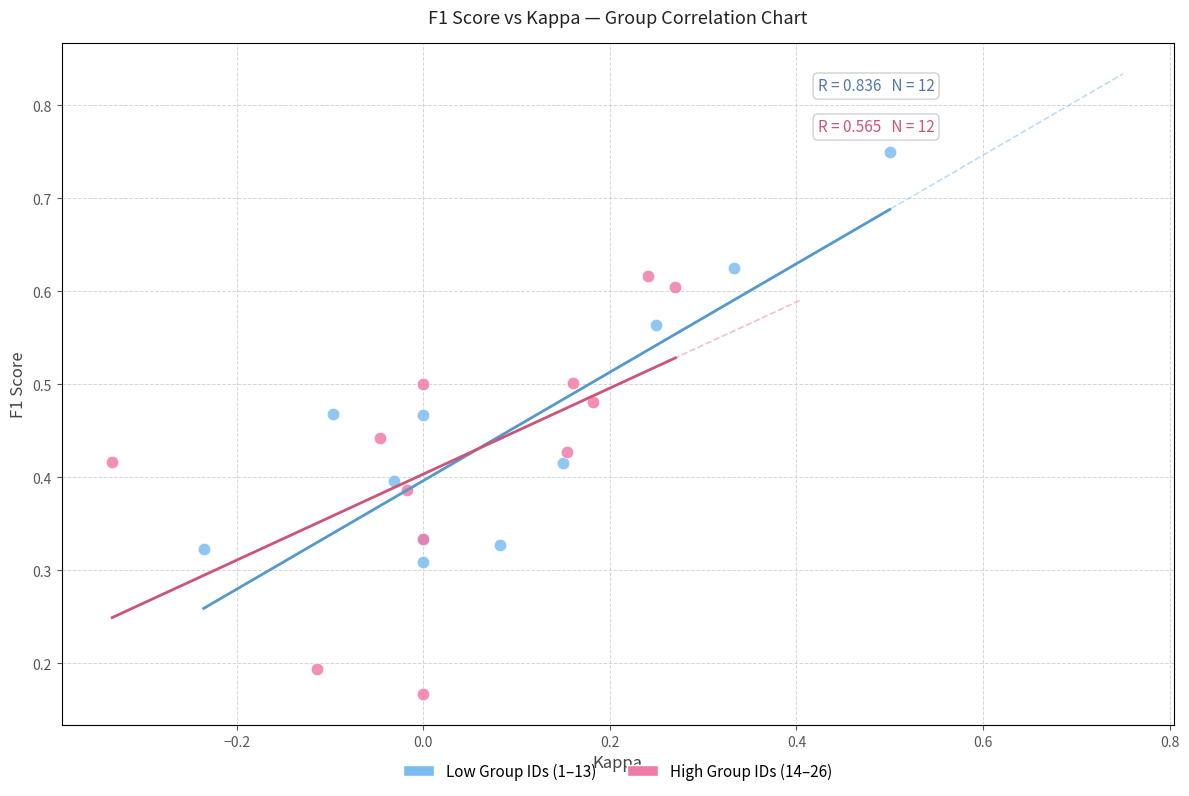

Which series reaches the minimum Y coordinate?

High Group IDs (14–26)